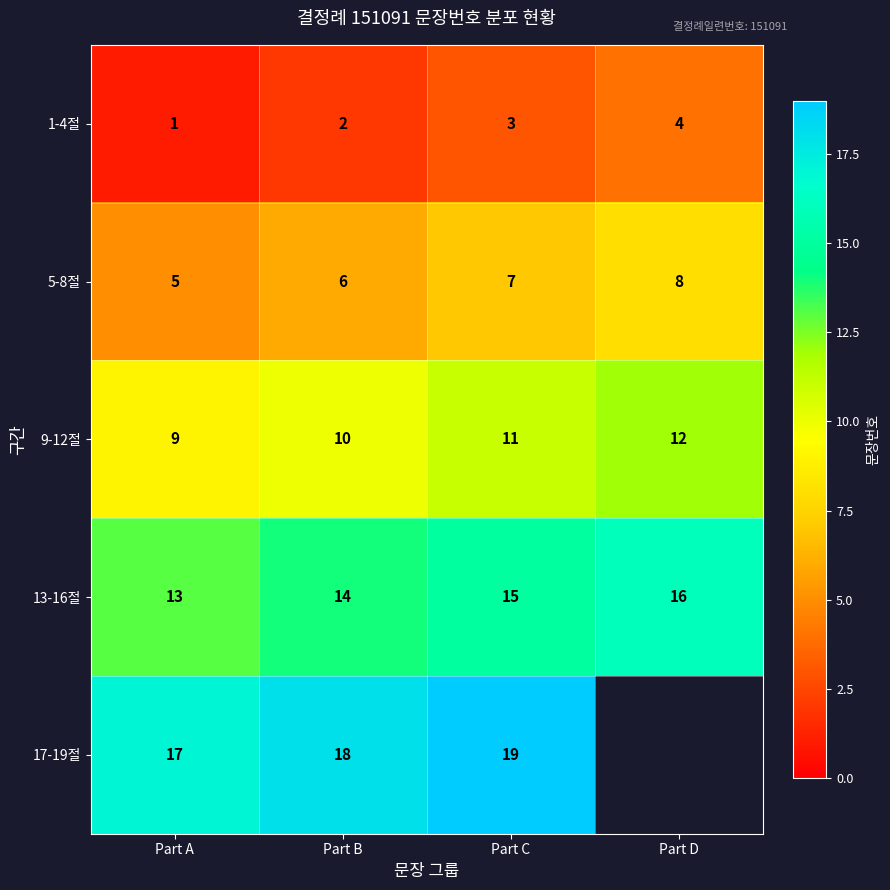

What is the sum of all 1-4절 values?

10